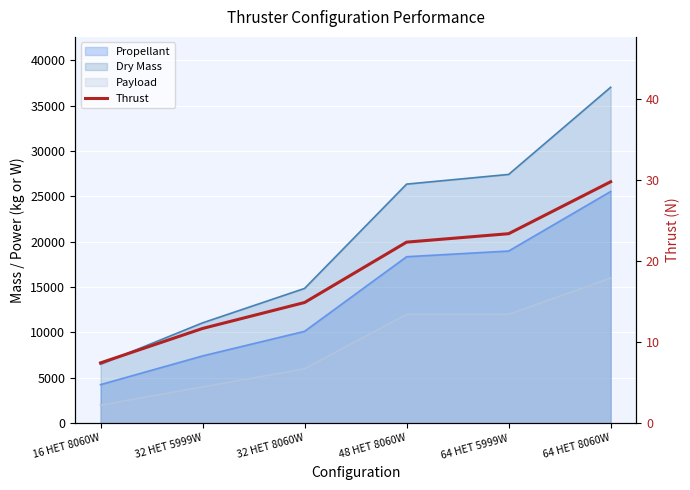

List the labels in order of value, smallest first.

16 HET 8060W, 32 HET 5999W, 32 HET 8060W, 48 HET 8060W, 64 HET 5999W, 64 HET 8060W